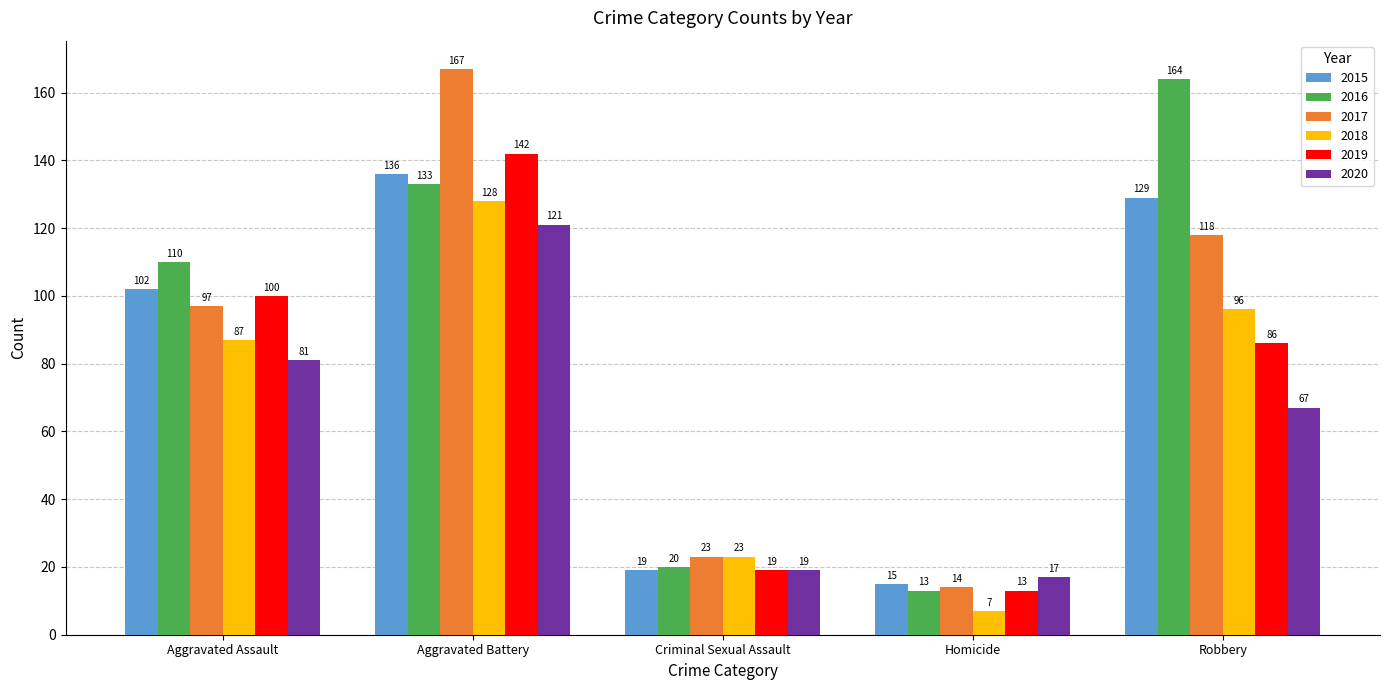

What position from the left is Homicide?

4